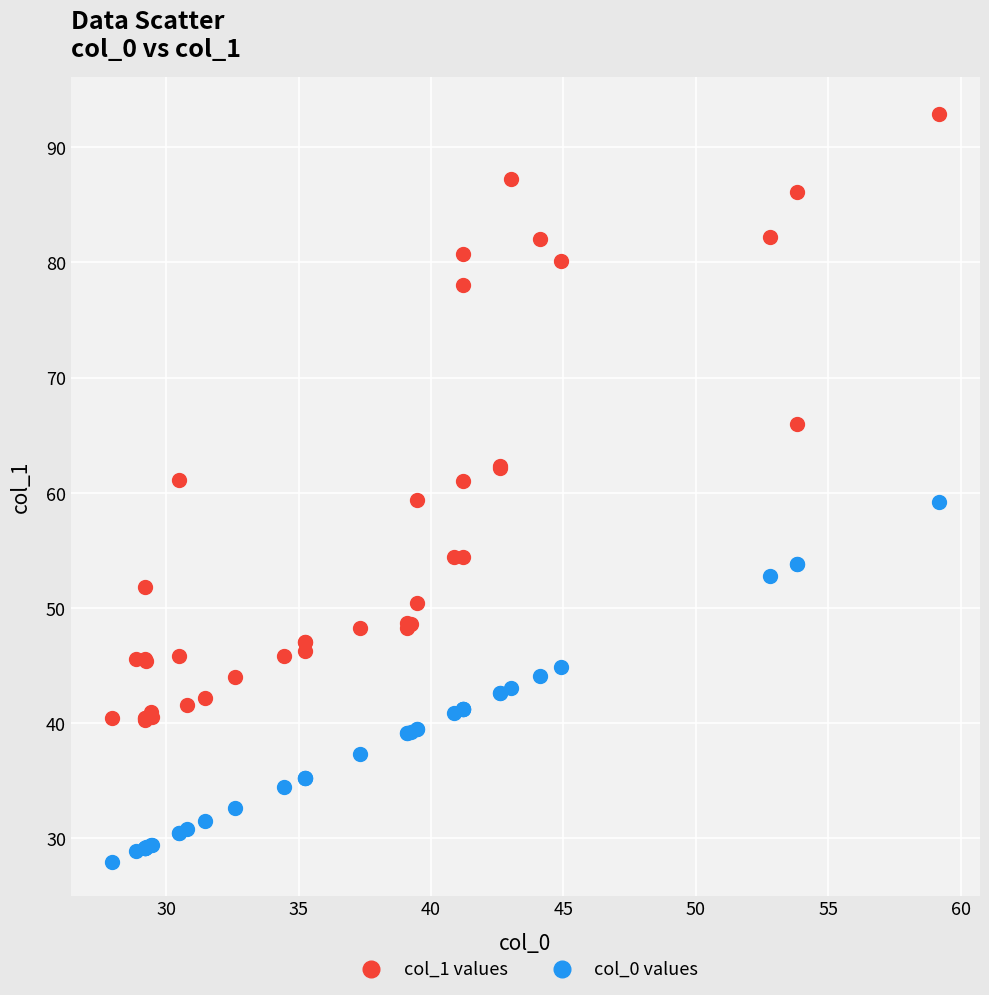

What is the X range (max minus min) for the scatter plot?

31.2